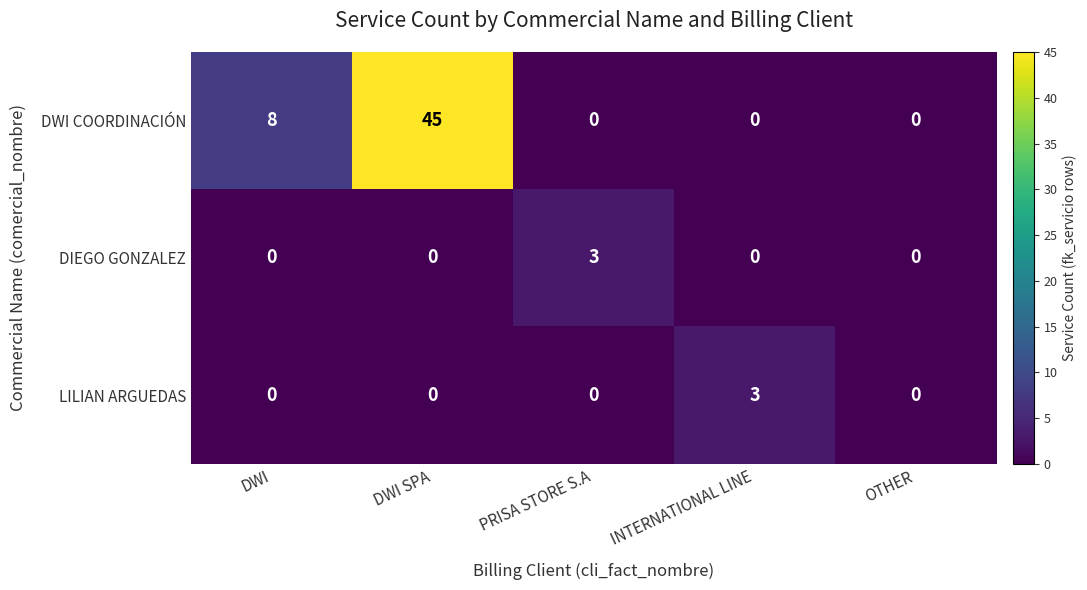

Which series has the largest total across all categories?

DWI COORDINACIÓN